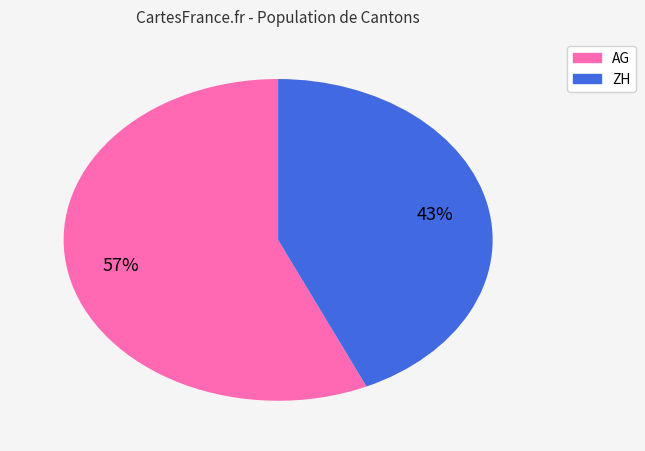

Which category has the smallest portion of the pie?

ZH